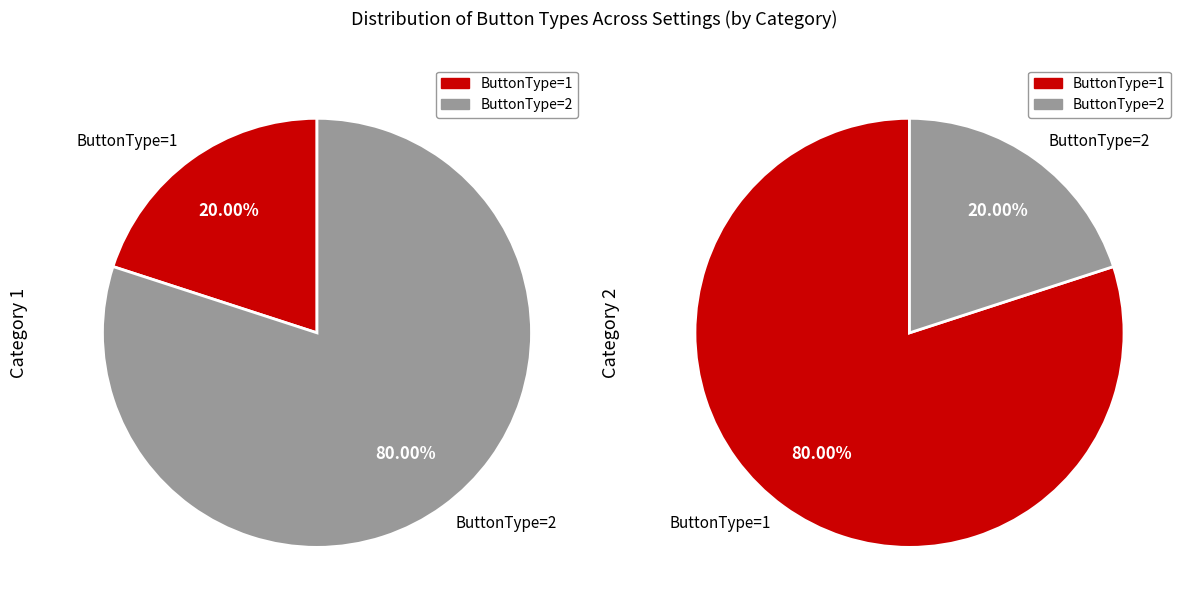

Which slice is the smallest?

Category 1